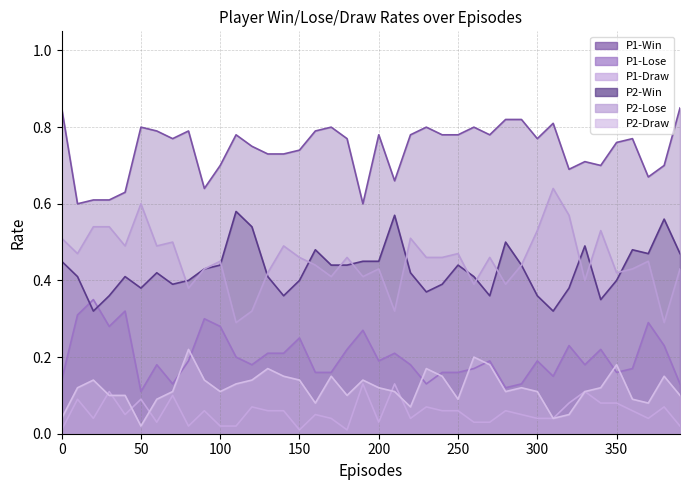

How many data points does each series have?

40